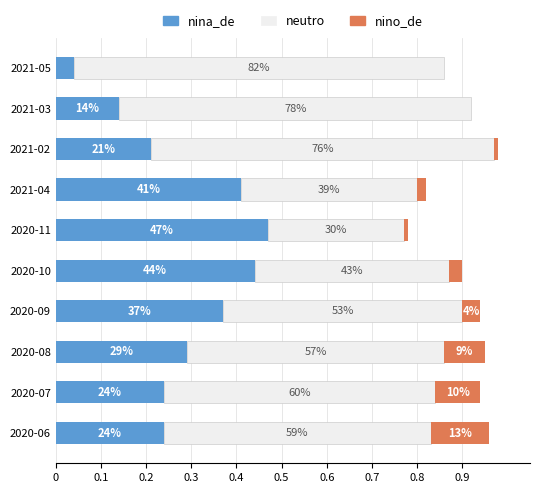

Rank the series by their average value, from lowest to highest.

nino_de, nina_de, neutro